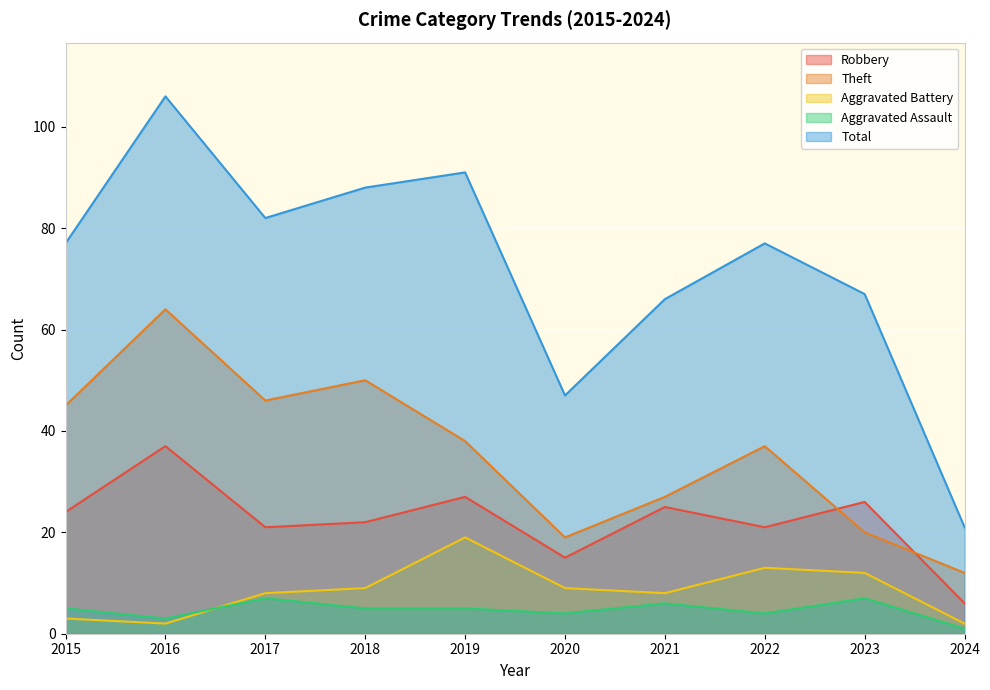

What is the minimum value shown in the chart?

1